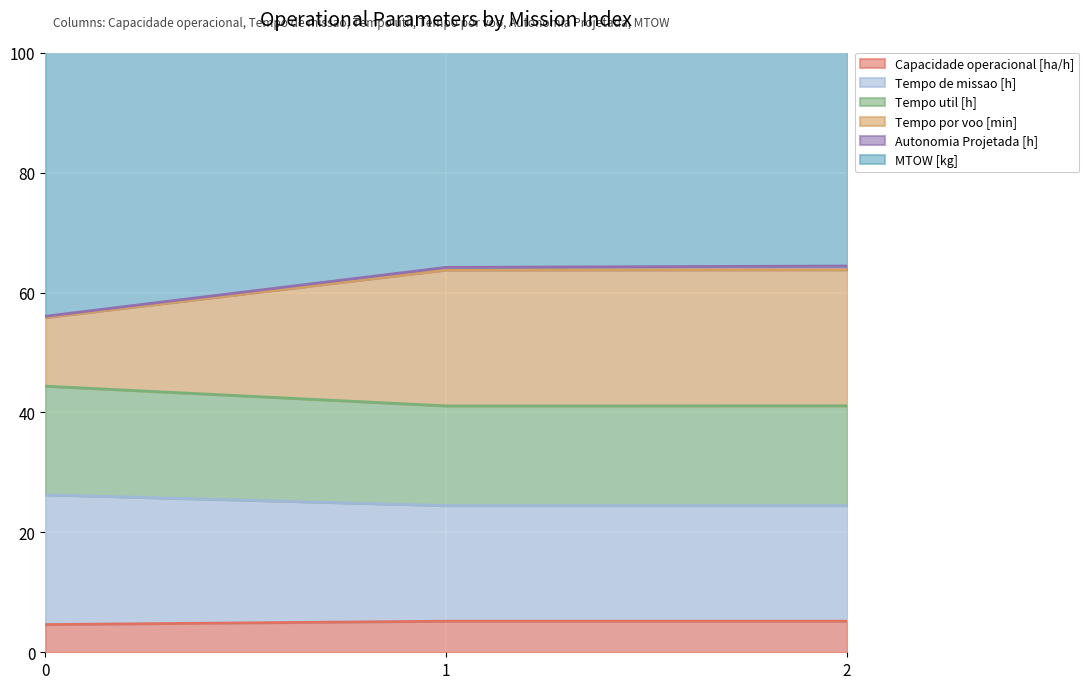

Where does the Tempo por voo [min] series first go above 63?

1